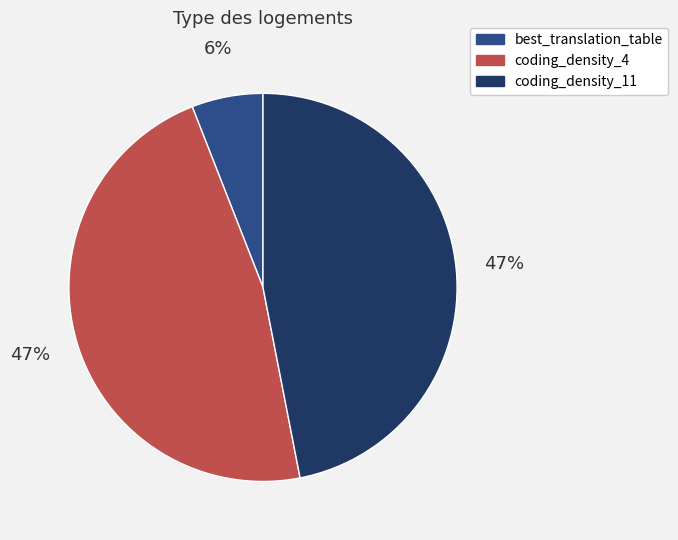

Between coding_density_11 and best_translation_table, which is larger?

coding_density_11